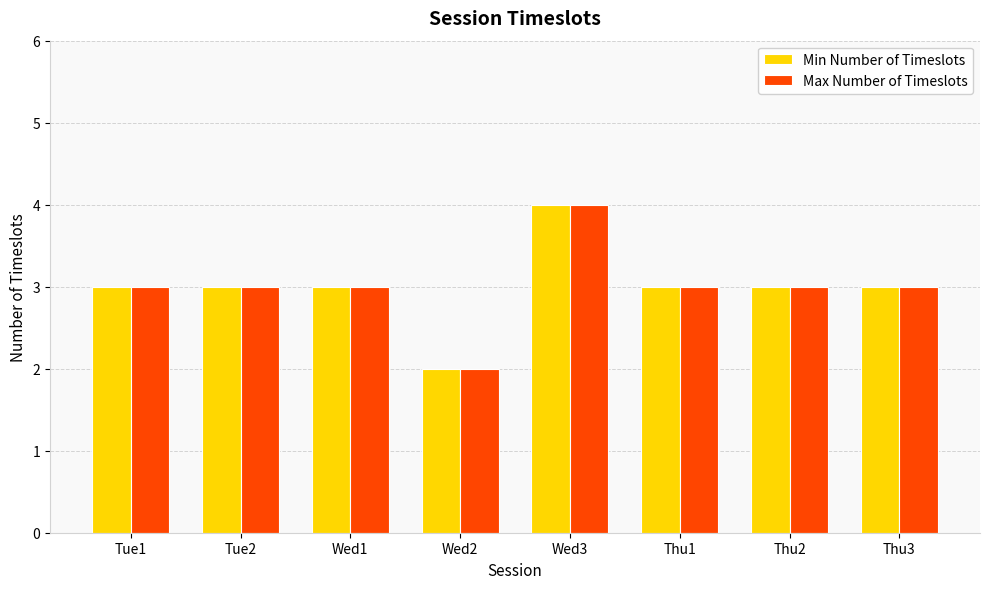

How many data points does each series have?

8